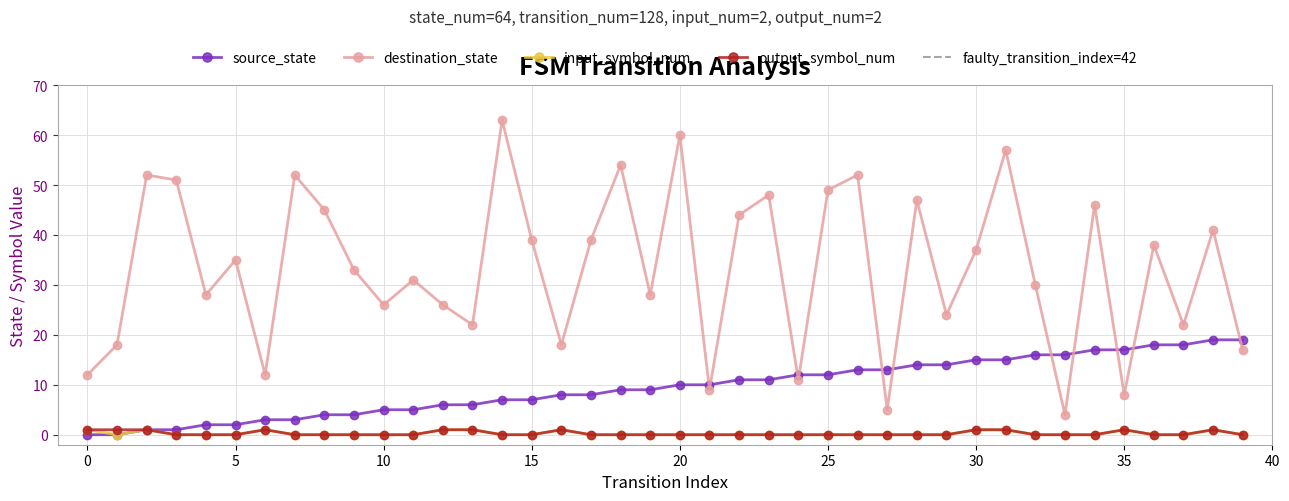

Reading left to right, list all the values displayed in this chart.

source_state: 0=0	1=0	2=1	3=1	4=2	5=2	6=3	7=3	8=4	9=4	10=5	11=5	12=6	13=6	14=7	15=7	16=8	17=8	18=9	19=9	20=10	21=10	22=11	23=11	24=12	25=12	26=13	27=13	28=14	29=14	30=15	31=15	32=16	33=16	34=17	35=17	36=18	37=18	38=19	39=19
destination_state: 0=12	1=18	2=52	3=51	4=28	5=35	6=12	7=52	8=45	9=33	10=26	11=31	12=26	13=22	14=63	15=39	16=18	17=39	18=54	19=28	20=60	21=9	22=44	23=48	24=11	25=49	26=52	27=5	28=47	29=24	30=37	31=57	32=30	33=4	34=46	35=8	36=38	37=22	38=41	39=17
input_symbol_num: 0=1	1=0	2=1	3=0	4=0	5=0	6=1	7=0	8=0	9=0	10=0	11=0	12=1	13=1	14=0	15=0	16=1	17=0	18=0	19=0	20=0	21=0	22=0	23=0	24=0	25=0	26=0	27=0	28=0	29=0	30=1	31=1	32=0	33=0	34=0	35=1	36=0	37=0	38=1	39=0
output_symbol_num: 0=1	1=1	2=1	3=0	4=0	5=0	6=1	7=0	8=0	9=0	10=0	11=0	12=1	13=1	14=0	15=0	16=1	17=0	18=0	19=0	20=0	21=0	22=0	23=0	24=0	25=0	26=0	27=0	28=0	29=0	30=1	31=1	32=0	33=0	34=0	35=1	36=0	37=0	38=1	39=0